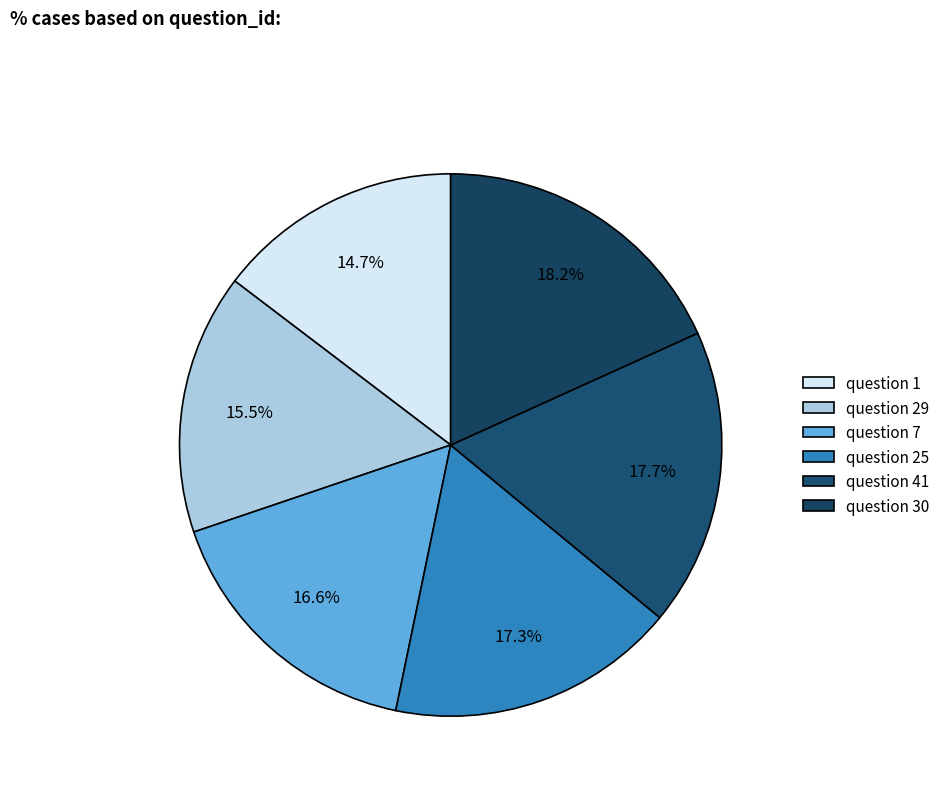

How many slices are in this pie chart?

6